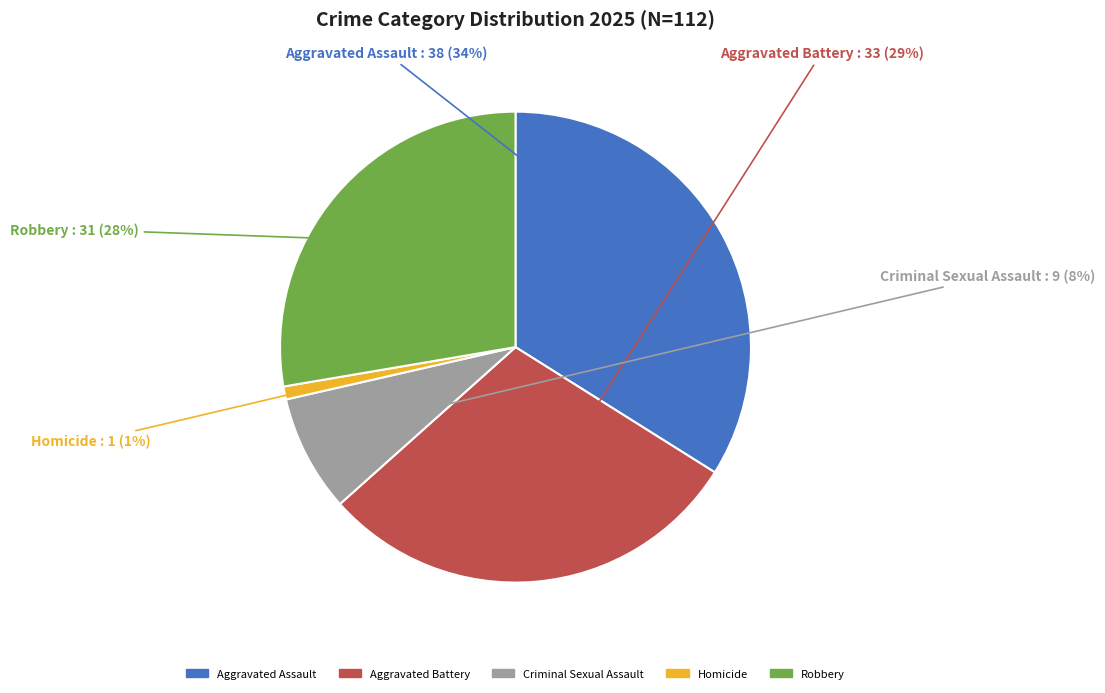

The Aggravated Battery slice represents 44% of the pie. True or false?

False